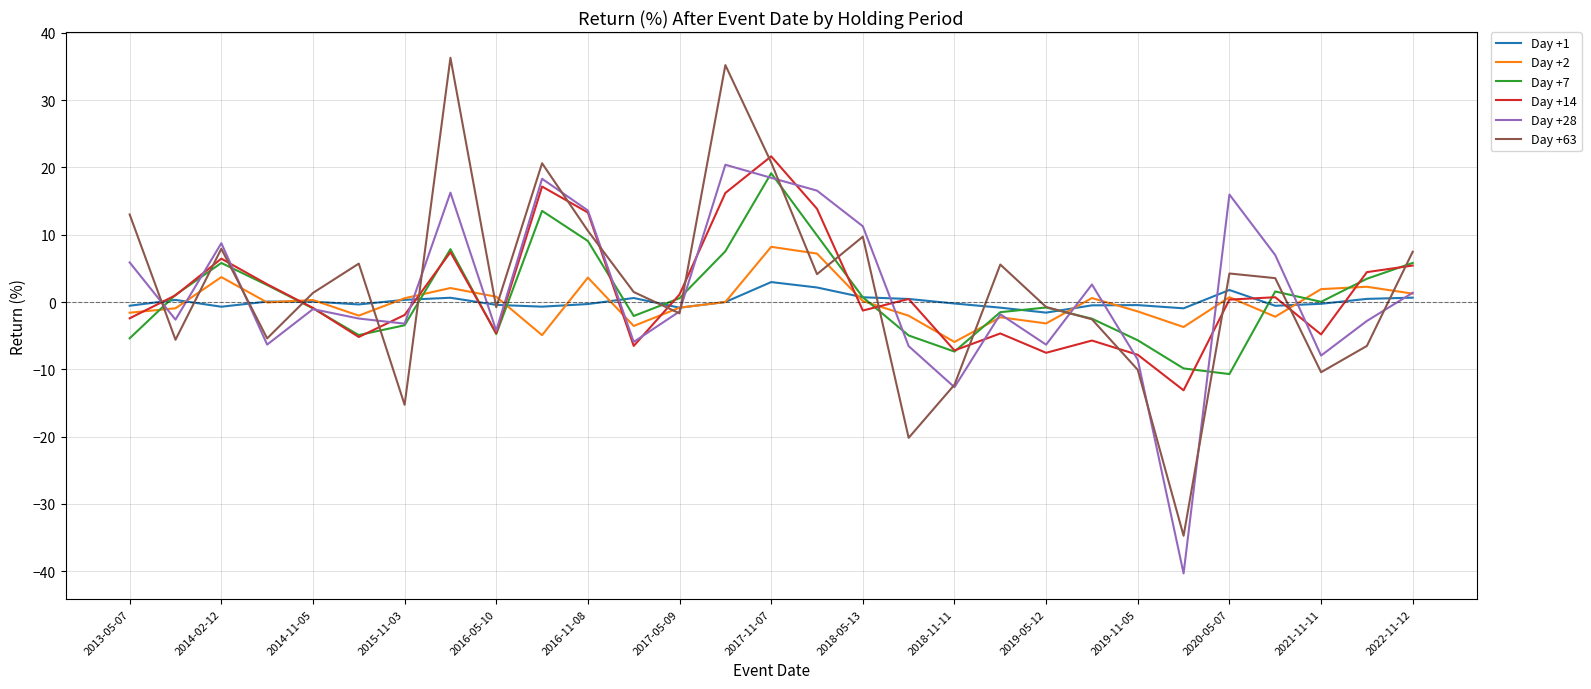

What is the smallest value displayed?

-40.3